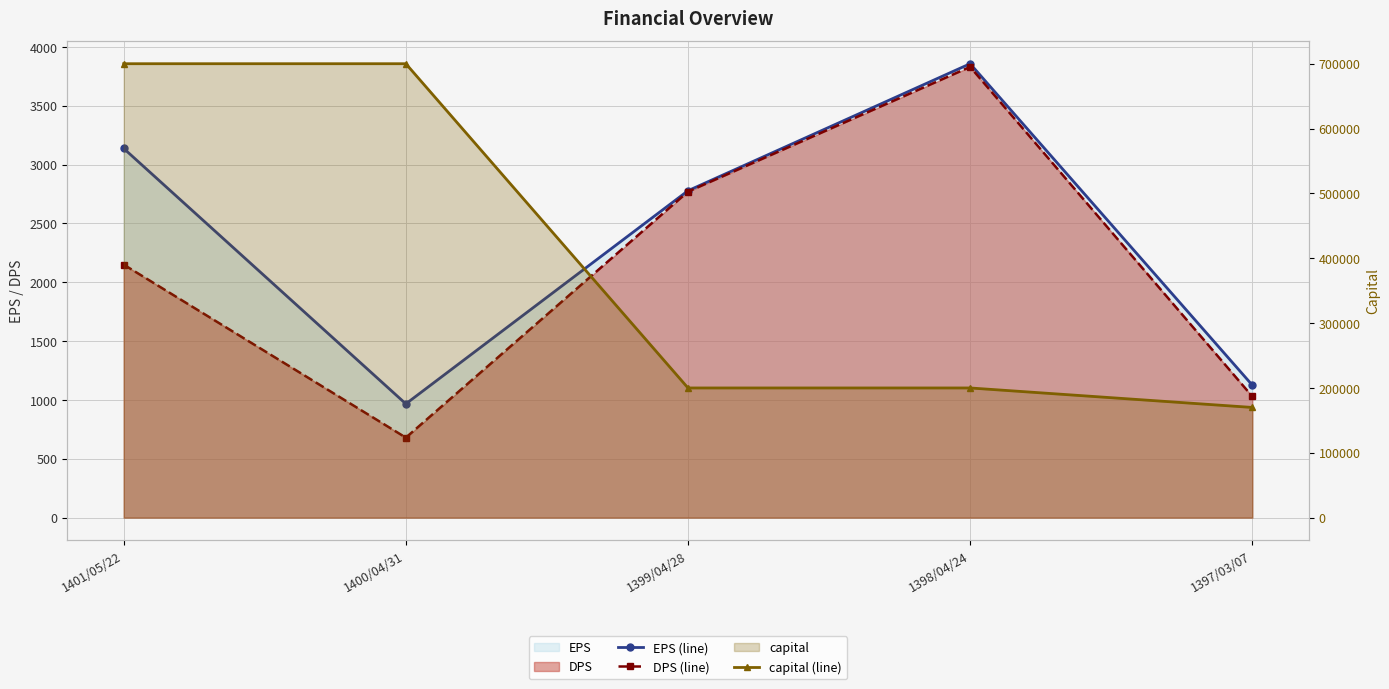

Reading left to right, what are all the values shown in this chart?

EPS (line): 3137	967	2778	3857	1126
DPS (line): 2150	680	2770	3830	1030
capital (line): 700000	700000	200000	200000	169956